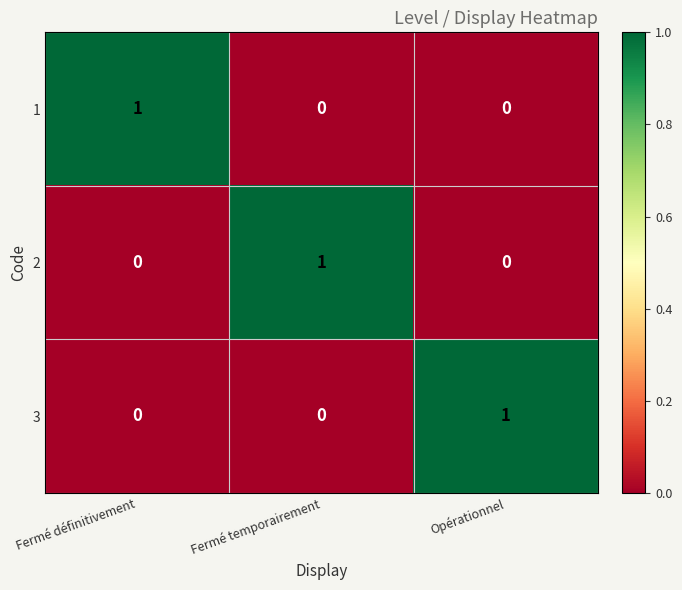

The value of 3 at Fermé définitivement is 0. True or false?

True